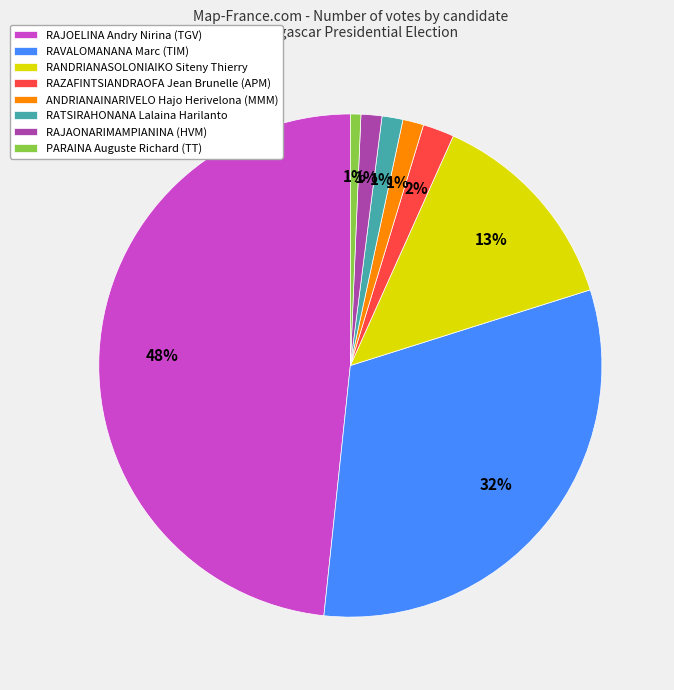

Which slice is the largest?

RAJOELINA Andry Nirina (TGV)